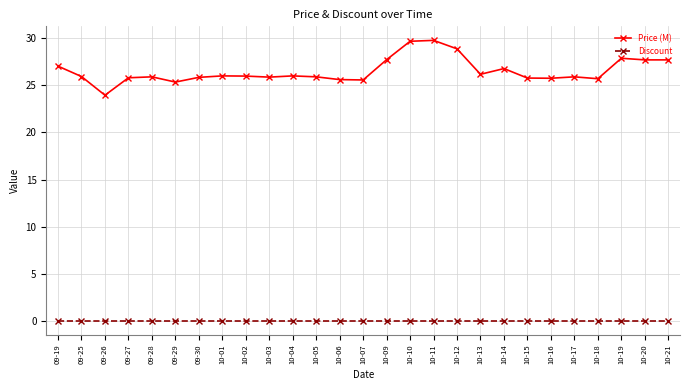

Is the value of Discount at 10-06 greater than the value of Price (M) at 10-12?

No